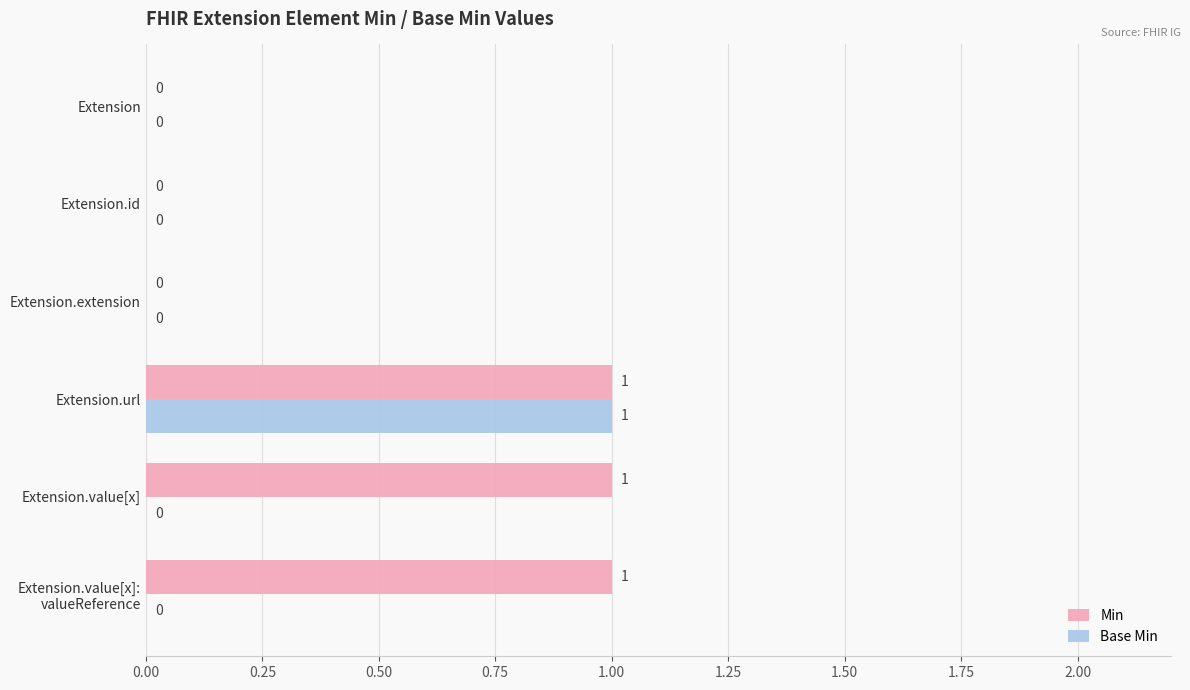

What is the sum of all Min values?

3